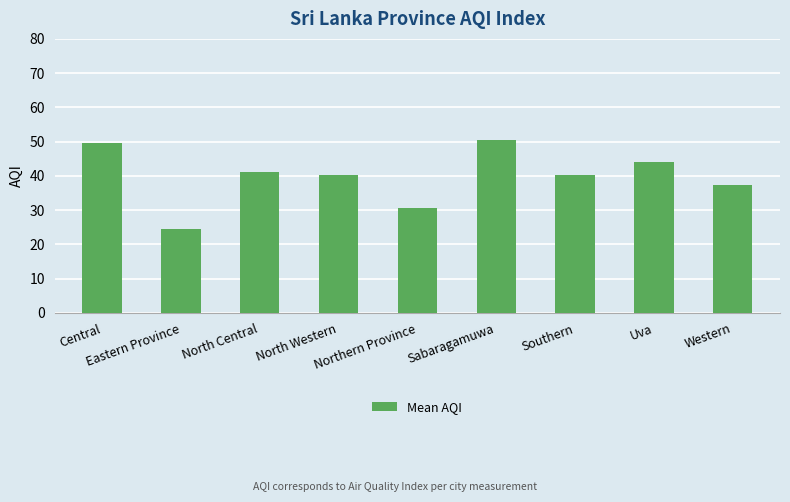

What is the greatest value displayed?

50.5